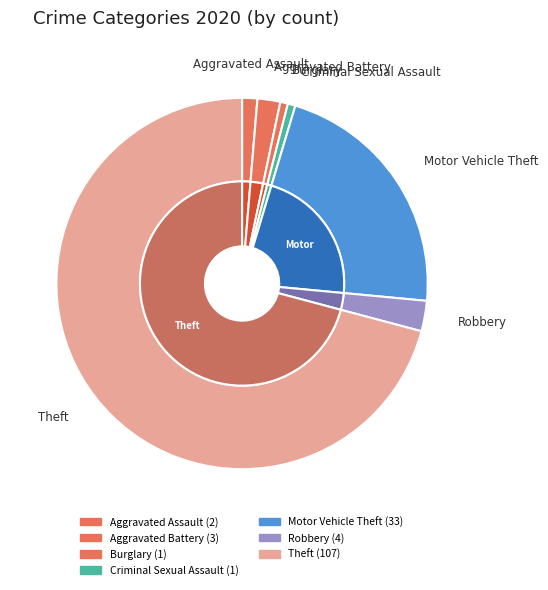

Count the number of slices in the pie.

7